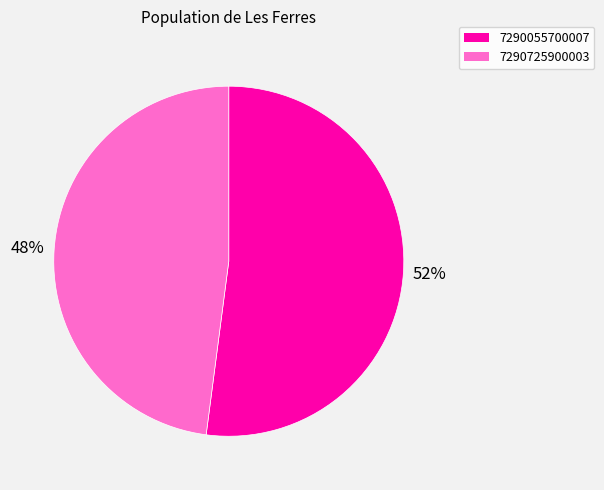

To the nearest percent, what portion does 7290725900003 represent?

48%